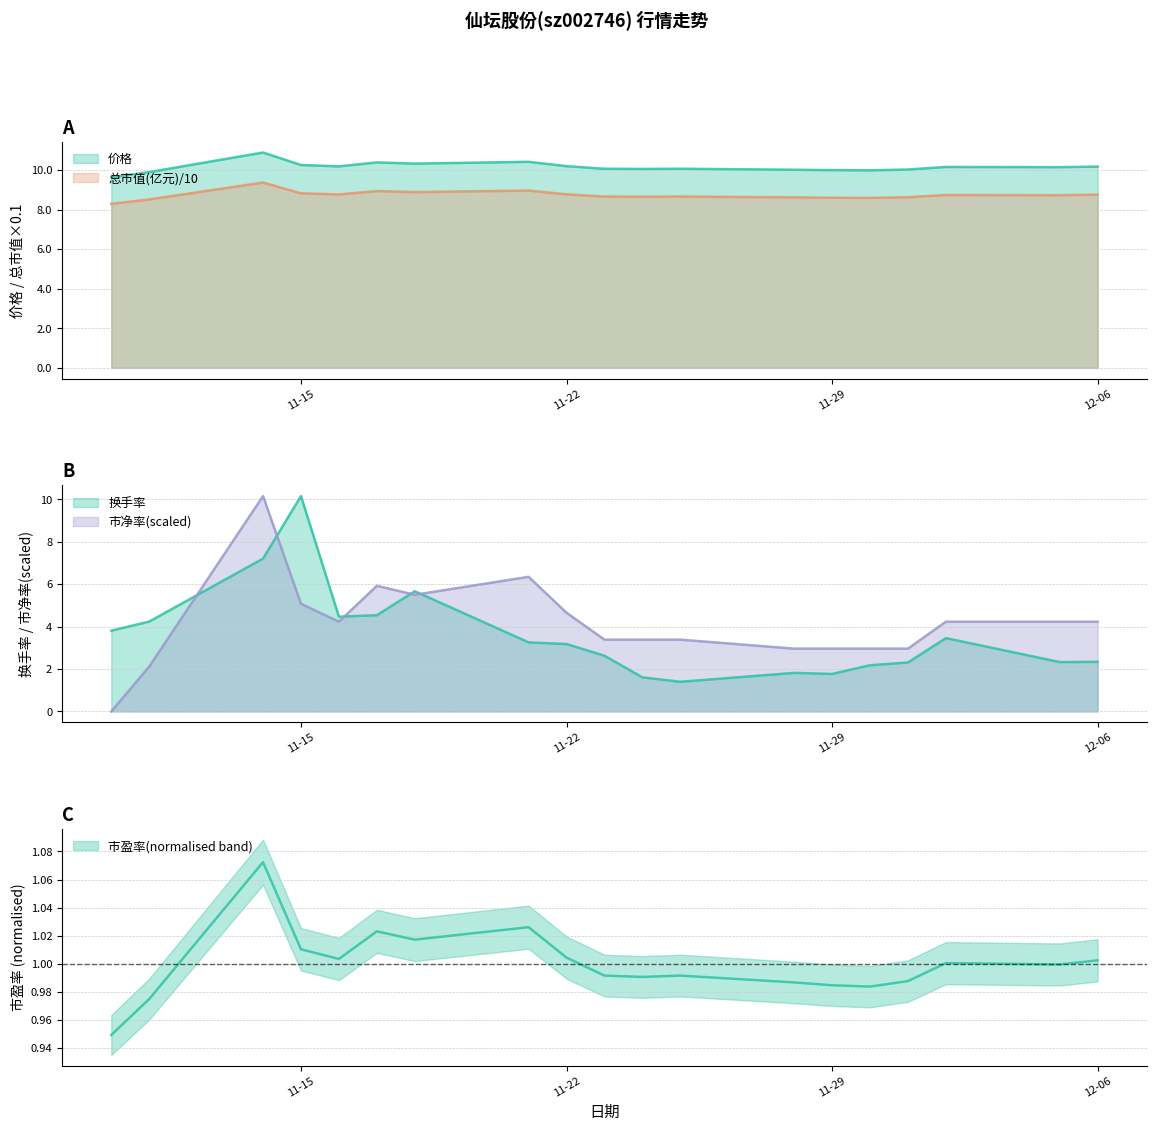

What is the difference between the second highest and second lowest values in the 市盈率 series?

0.1